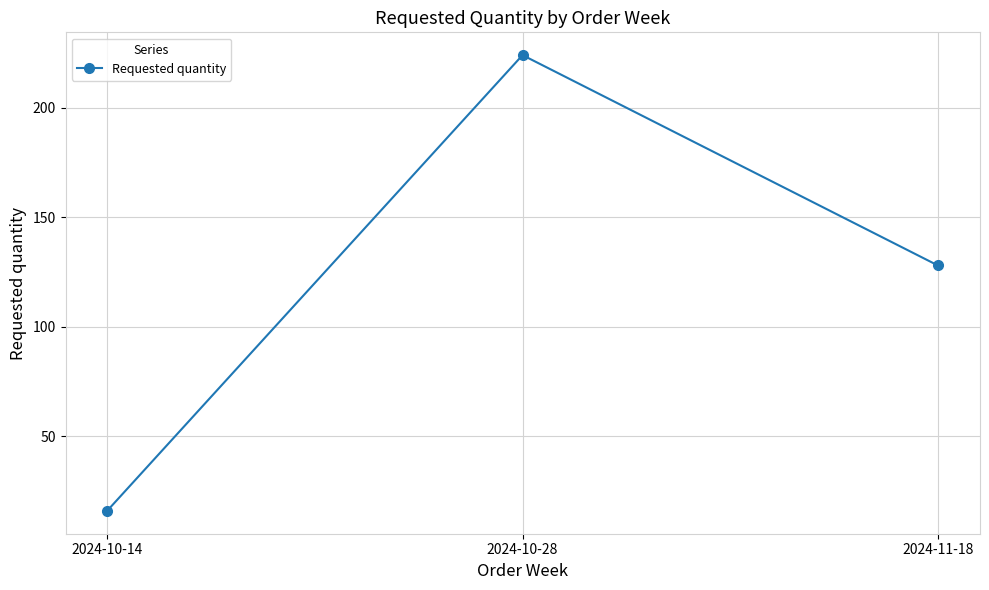

Which has a higher value, 2024-11-18 or 2024-10-14?

2024-11-18